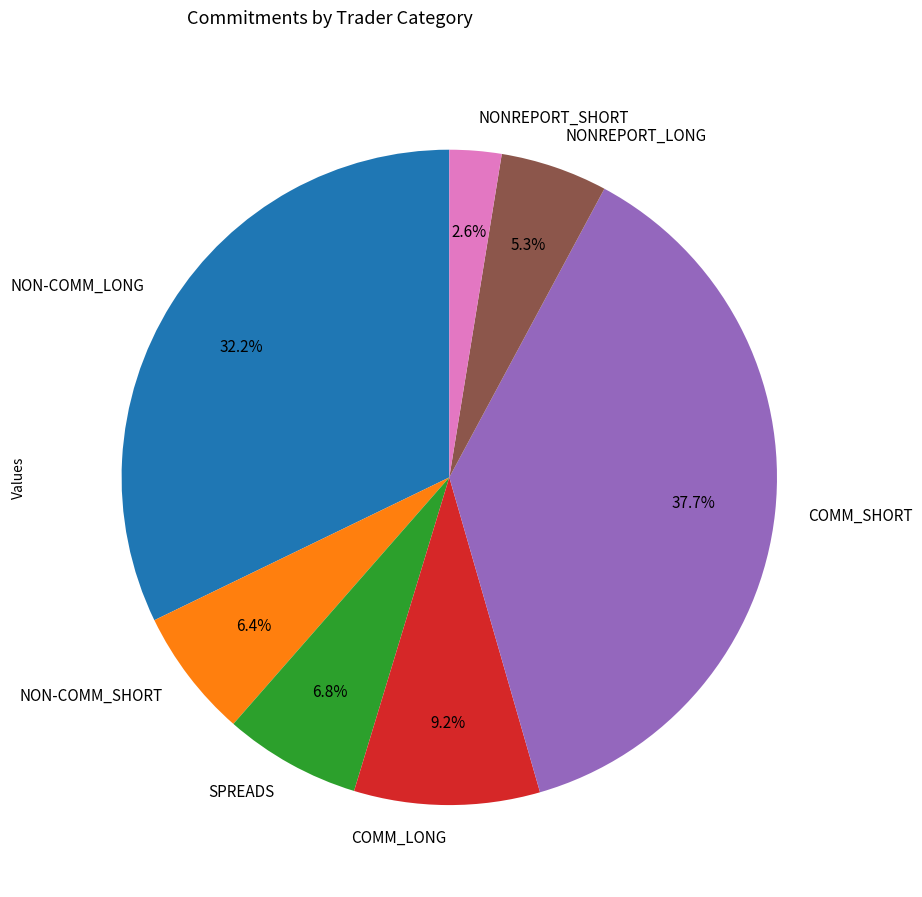

To the nearest percent, what portion does NON-COMM_SHORT represent?

6%